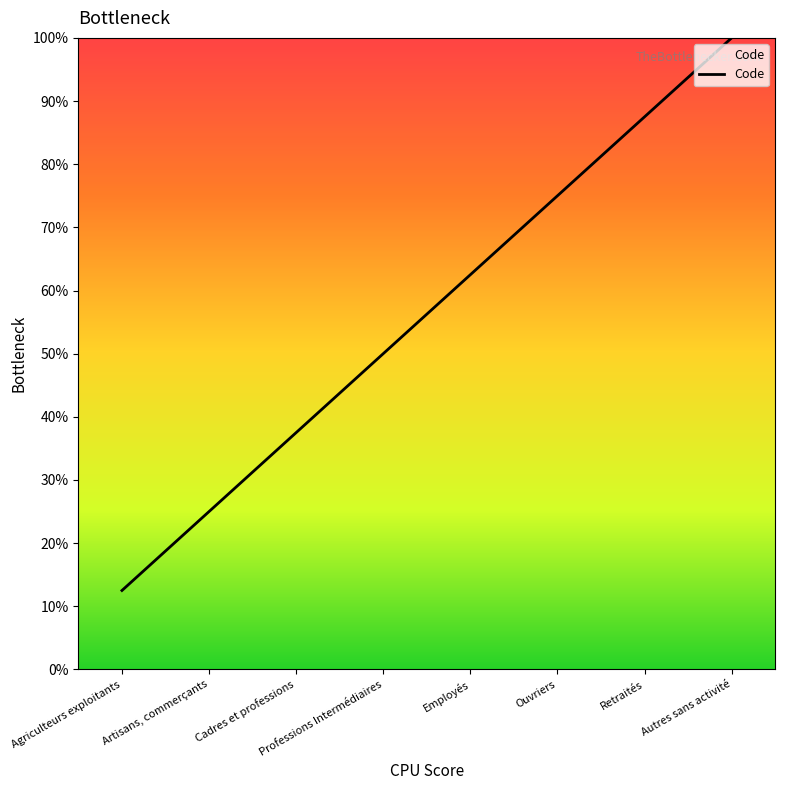

Which has a higher value, Ouvriers or Artisans, commerçants?

Ouvriers